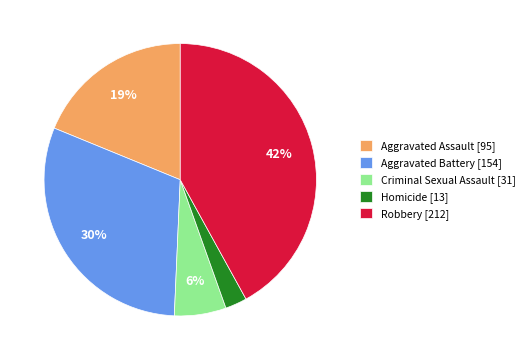

Is it true that Aggravated Battery is 45% of the pie?

False